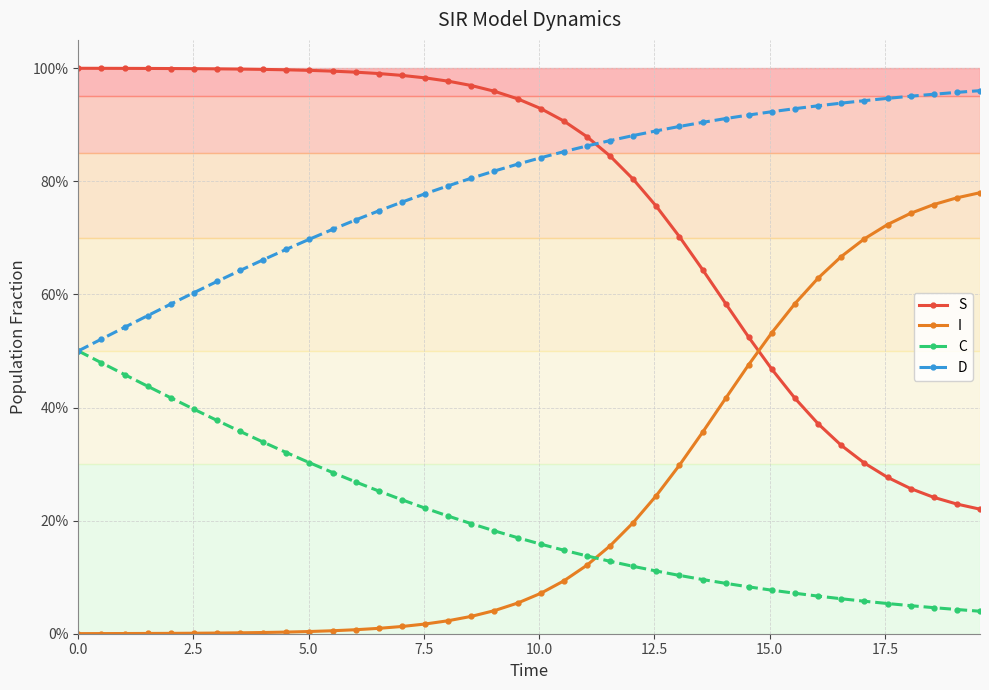

Reading right to left, transcribe all the data shown in this chart.

S: 0.2	0.2	0.2	0.3	0.3	0.3	0.3	0.4	0.4	0.5	0.5	0.6	0.6	0.7	0.8	0.8	0.8	0.9	0.9	0.9	0.9	1.0	1.0	1.0	1.0	1.0	1.0	1.0	1.0	1.0	1.0	1.0	1.0	1.0	1.0	1.0	1.0	1.0	1.0	1.0
I: 0.8	0.8	0.8	0.7	0.7	0.7	0.7	0.6	0.6	0.5	0.5	0.4	0.4	0.3	0.2	0.2	0.2	0.1	0.1	0.1	0.1	0.0	0.0	0.0	0.0	0.0	0.0	0.0	0.0	0.0	0.0	0.0	0.0	0.0	0.0	0.0	0.0	0.0	0.0	0.0
C: 0.0	0.0	0.0	0.0	0.1	0.1	0.1	0.1	0.1	0.1	0.1	0.1	0.1	0.1	0.1	0.1	0.1	0.1	0.1	0.2	0.2	0.2	0.2	0.2	0.2	0.2	0.3	0.3	0.3	0.3	0.3	0.3	0.4	0.4	0.4	0.4	0.4	0.5	0.5	0.5
D: 1.0	1.0	1.0	1.0	0.9	0.9	0.9	0.9	0.9	0.9	0.9	0.9	0.9	0.9	0.9	0.9	0.9	0.9	0.9	0.8	0.8	0.8	0.8	0.8	0.8	0.8	0.7	0.7	0.7	0.7	0.7	0.7	0.6	0.6	0.6	0.6	0.6	0.5	0.5	0.5